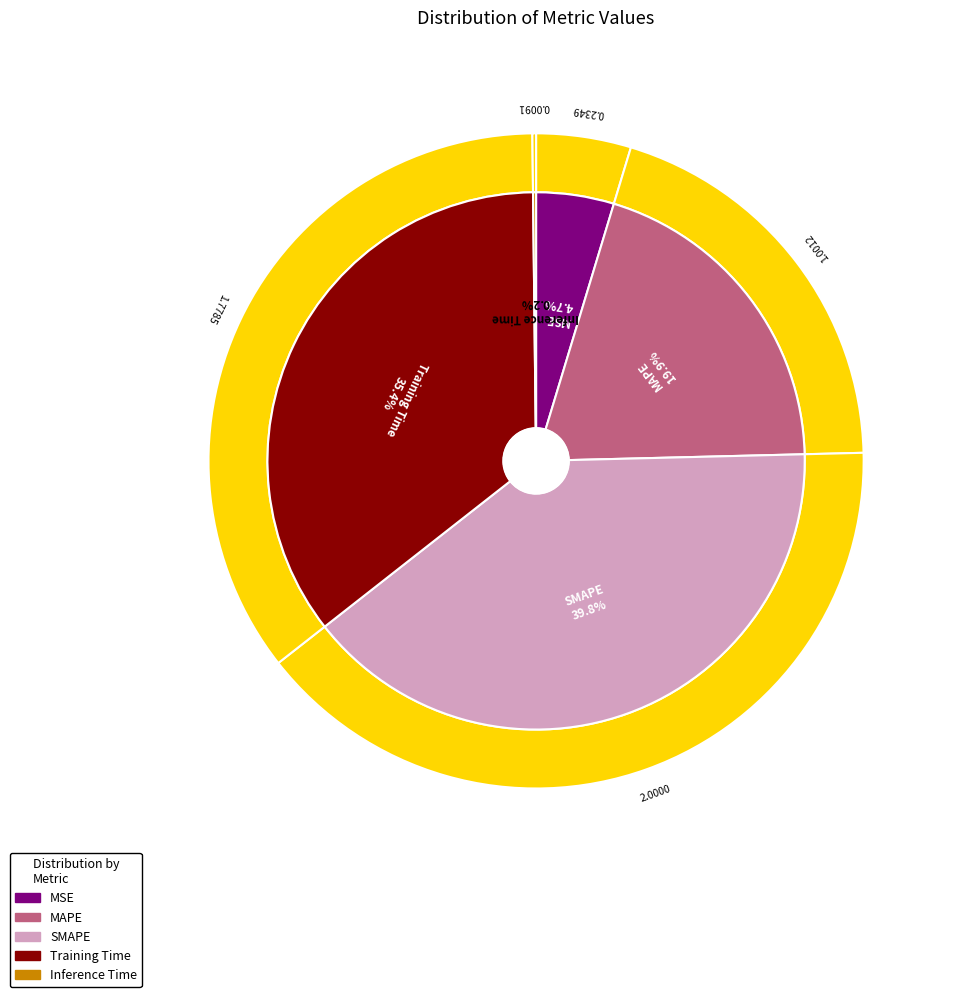

Which has a higher value, MSE or Inference Time?

MSE